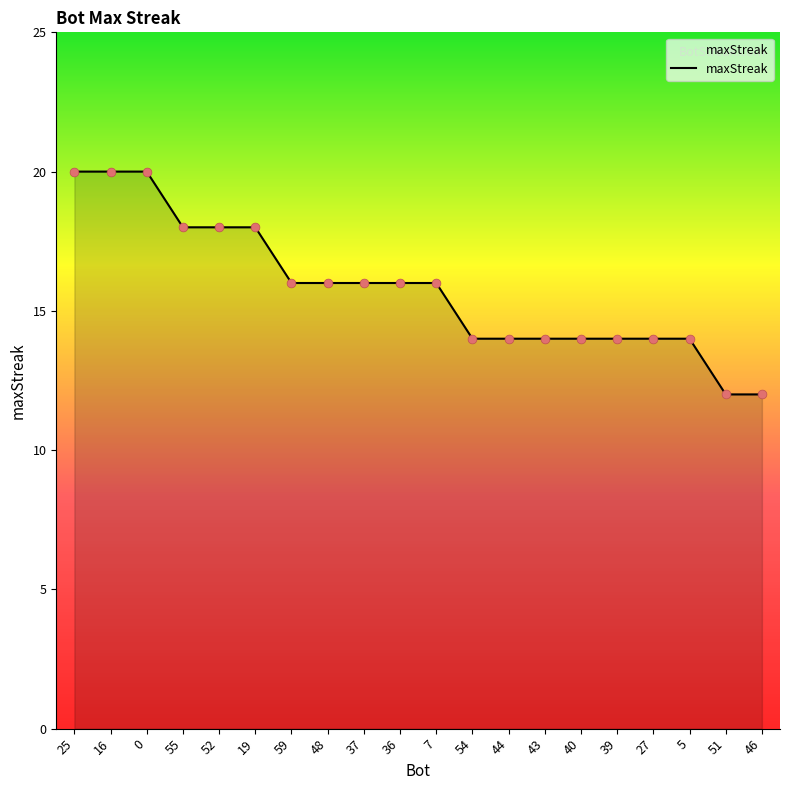

What is the ratio of the value at 0 to the value at 48?

1.2